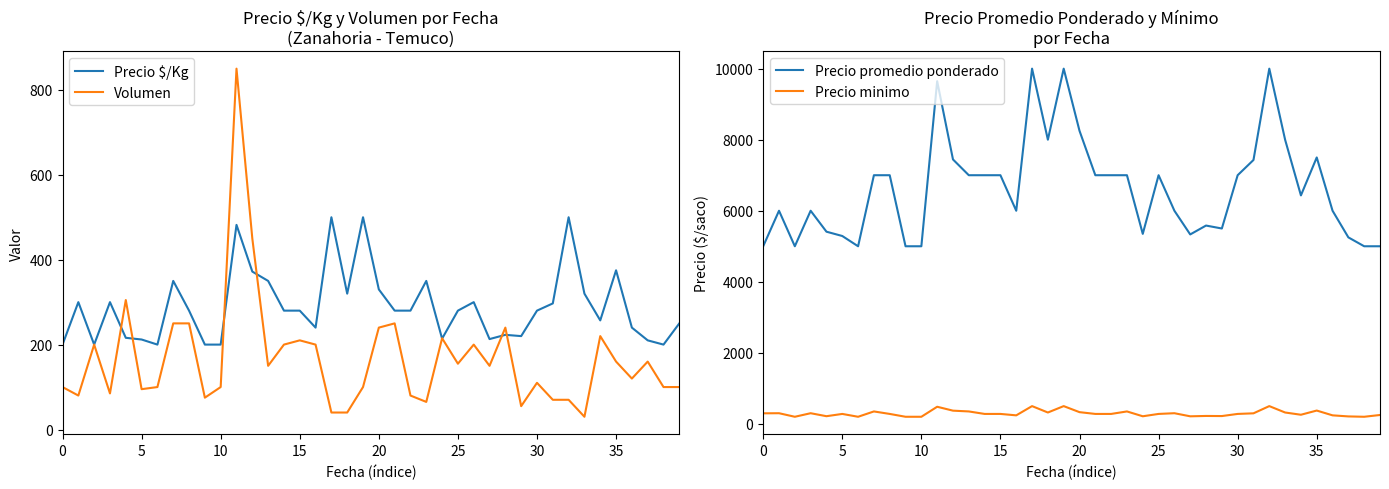

True or false: Precio $/Kg has more than 1 interior local peaks.

True